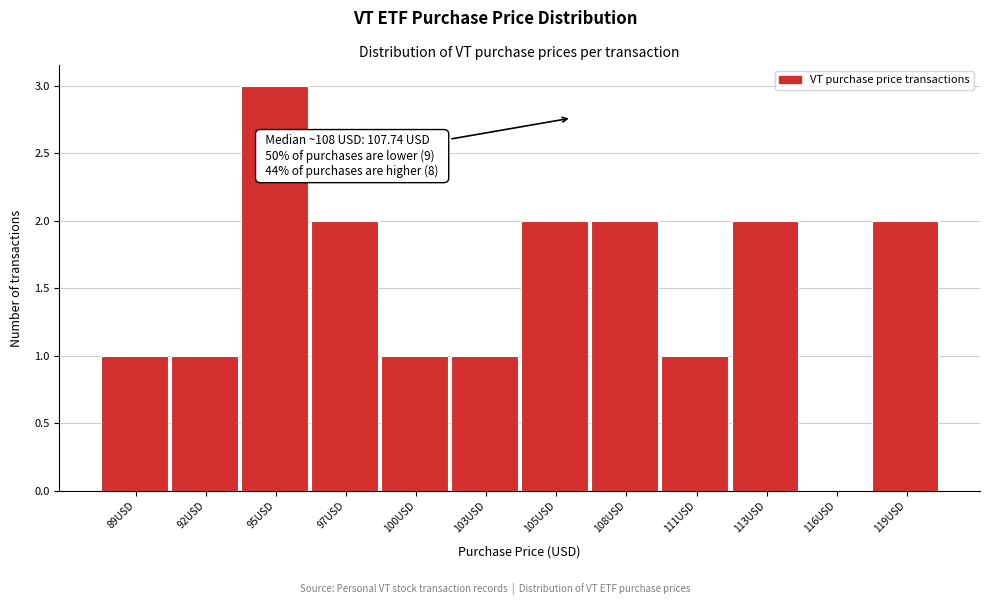

Reading left to right, extract all data points from this chart.

89USD=1	92USD=1	95USD=3	97USD=2	100USD=1	103USD=1	105USD=2	108USD=2	111USD=1	113USD=2	116USD=0	119USD=2